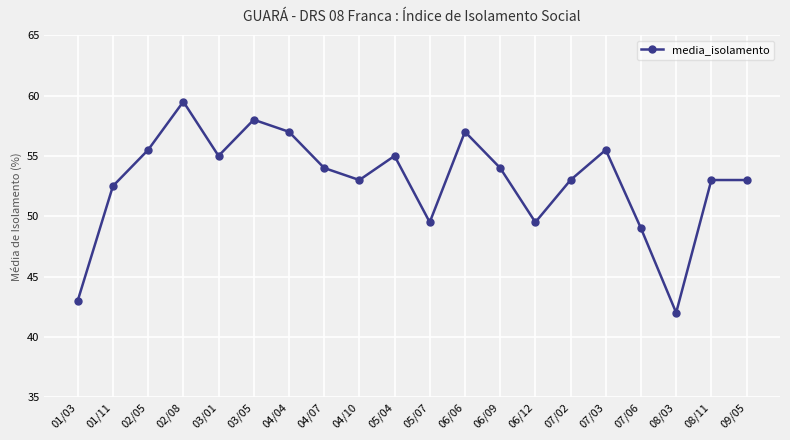

Reading left to right, what are all the values shown in this chart?

43.0	52.5	55.5	59.5	55.0	58.0	57.0	54.0	53.0	55.0	49.5	57.0	54.0	49.5	53.0	55.5	49.0	42.0	53.0	53.0